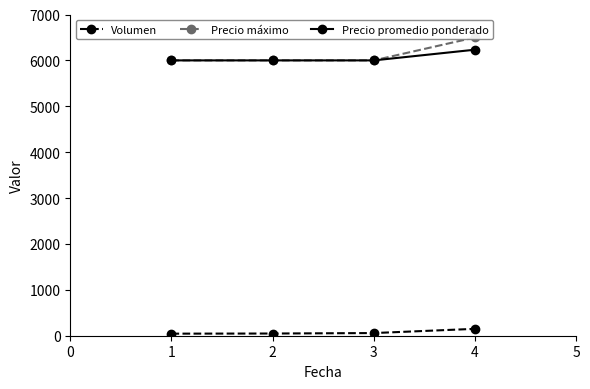

Reading right to left, transcribe all the data shown in this chart.

Volumen: 150	58	48	45
Precio máximo: 6500	6000	6000	6000
Precio promedio ponderado: 6233	6000	6000	6000